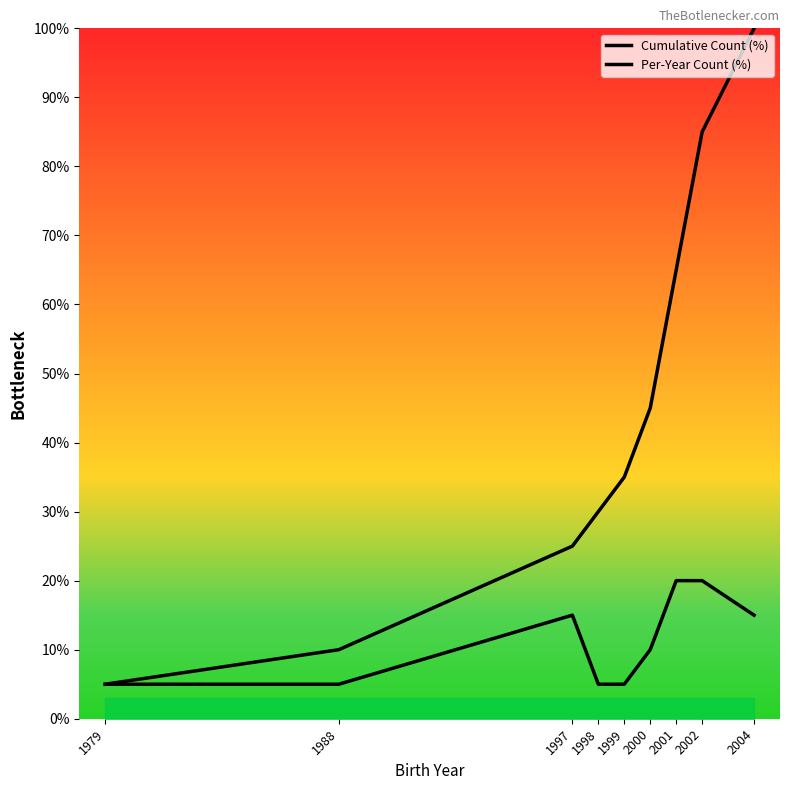

Reading left to right, list all the values displayed in this chart.

Cumulative Count (%): 1979=5	1988=10	1997=25	1998=30	1999=35	2000=45	2001=65	2002=85	2004=100
Per-Year Count (%): 1979=5	1988=5	1997=15	1998=5	1999=5	2000=10	2001=20	2002=20	2004=15